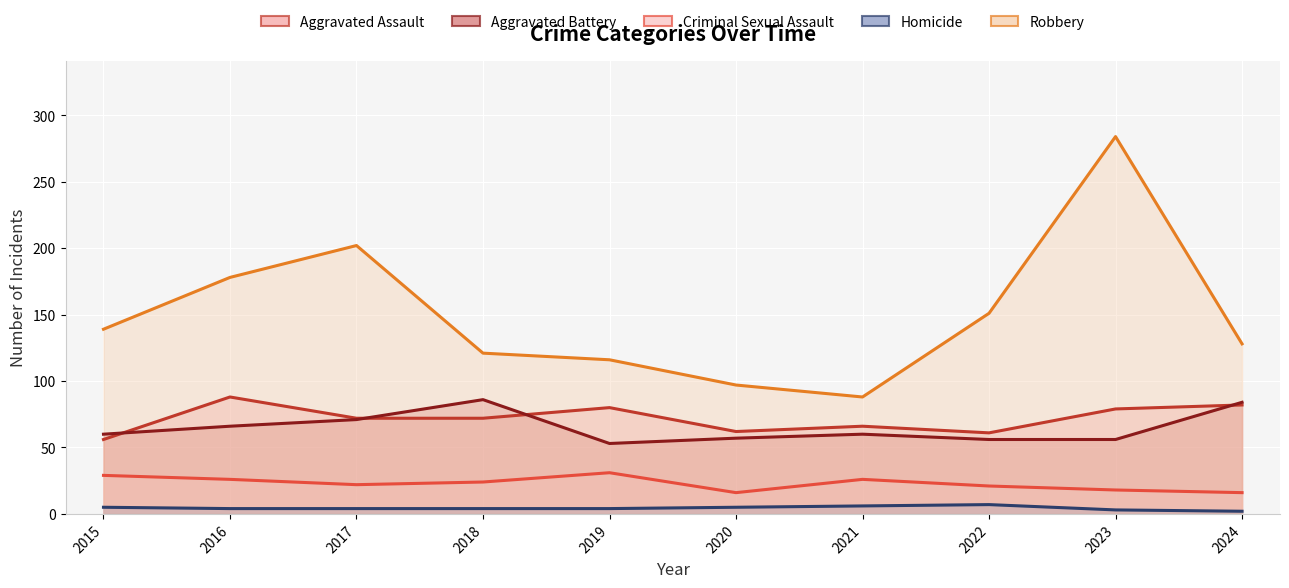

What is the sum of all Criminal Sexual Assault values?

229